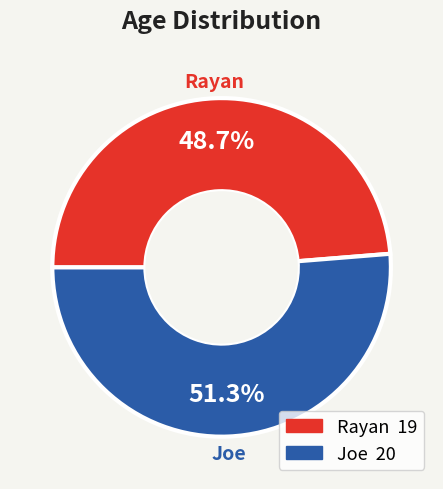

How many slices are in this pie chart?

2